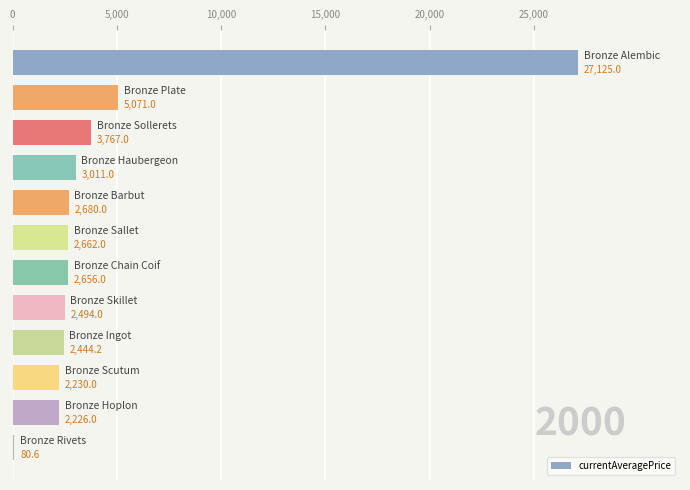

What is the average value?

4703.9